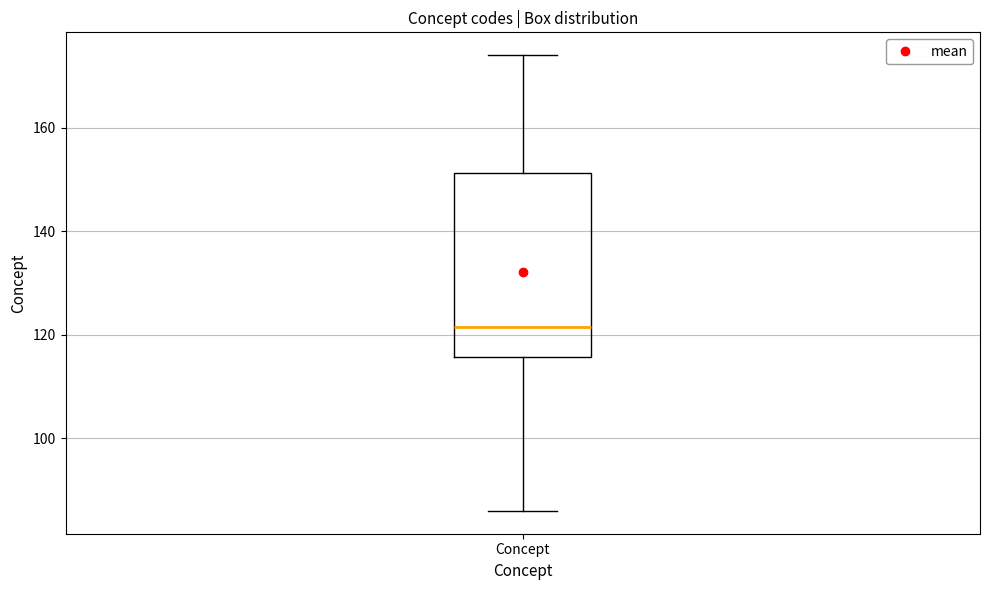

Where is the lower edge of the box for Concept on the y-axis? The values are not printed on the chart, so give them approximately, as read against the axis.

116